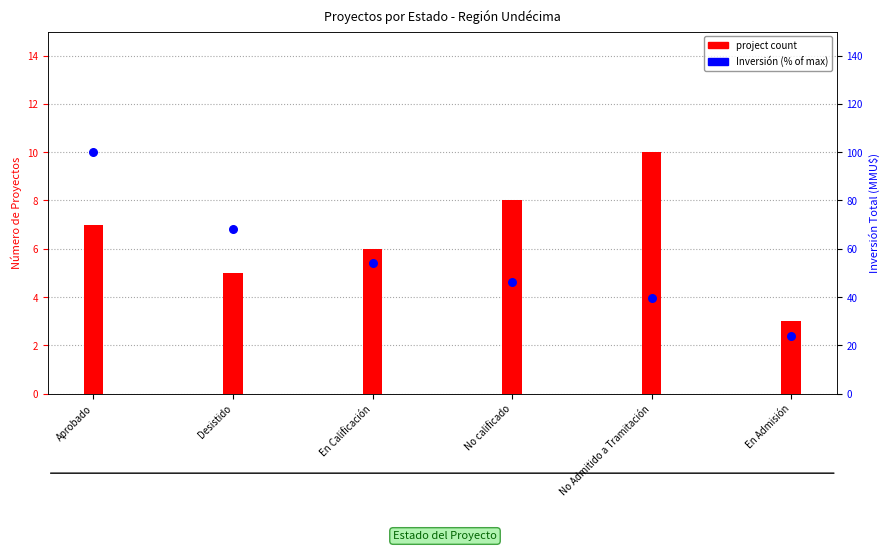

At which category is the sum across all series the highest?

Aprobado